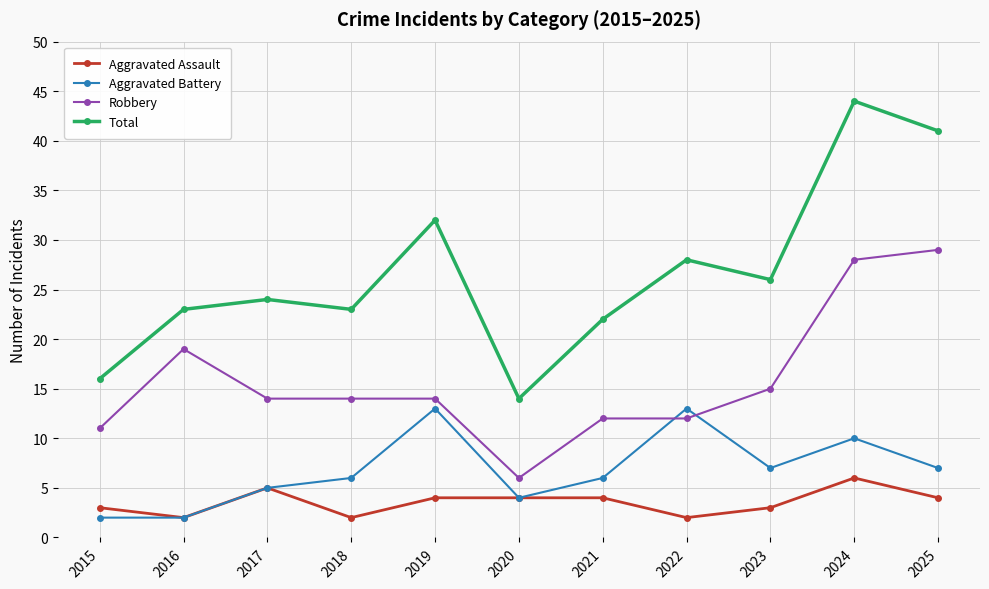

What is the difference between the Aggravated Assault values at 2023 and 2021?

1